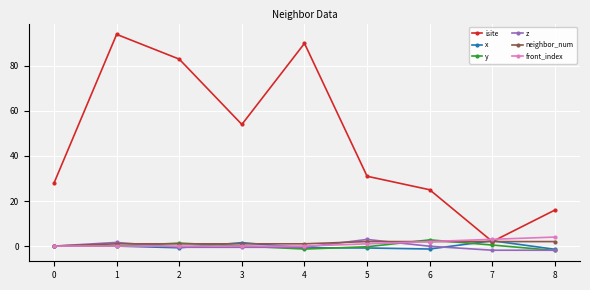

How many series are shown in this chart?

6